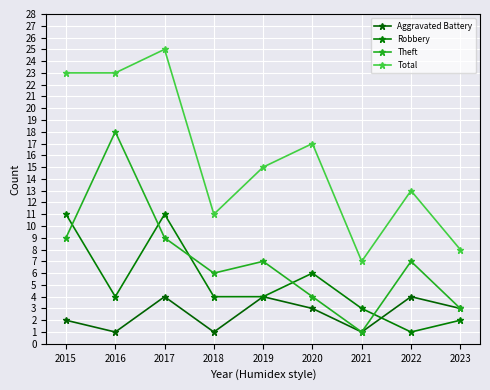

Rank the series at 2021 from lowest to highest value.

Aggravated Battery, Theft, Robbery, Total